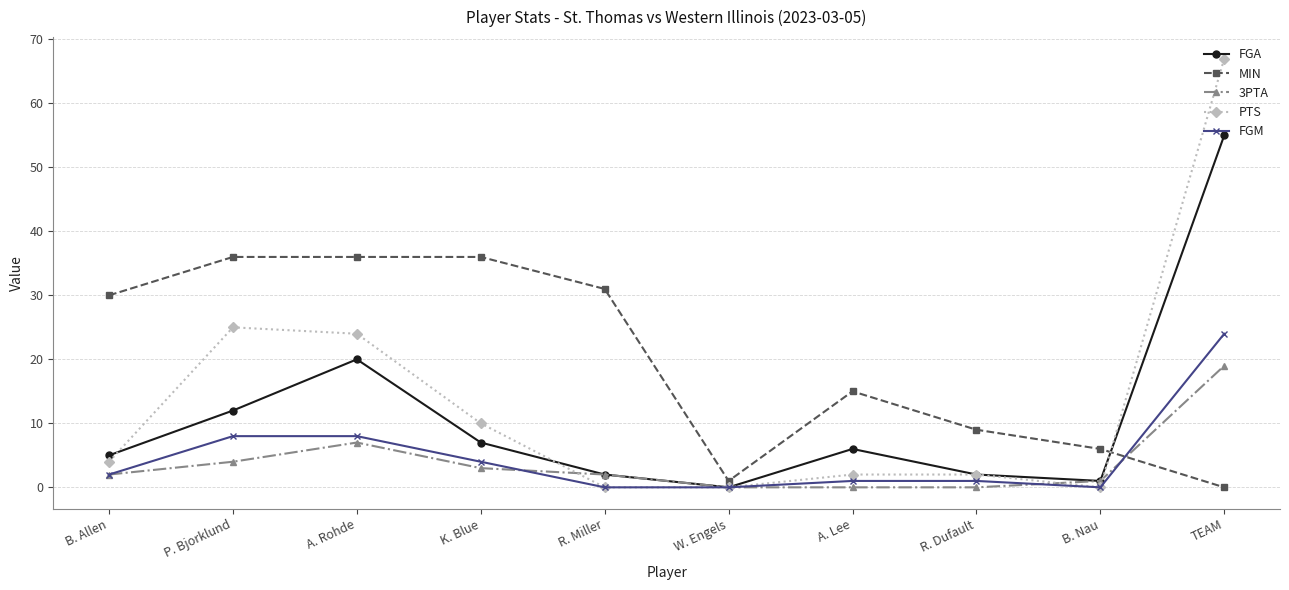

True or false: FGA has more than 0 interior local peaks.

True